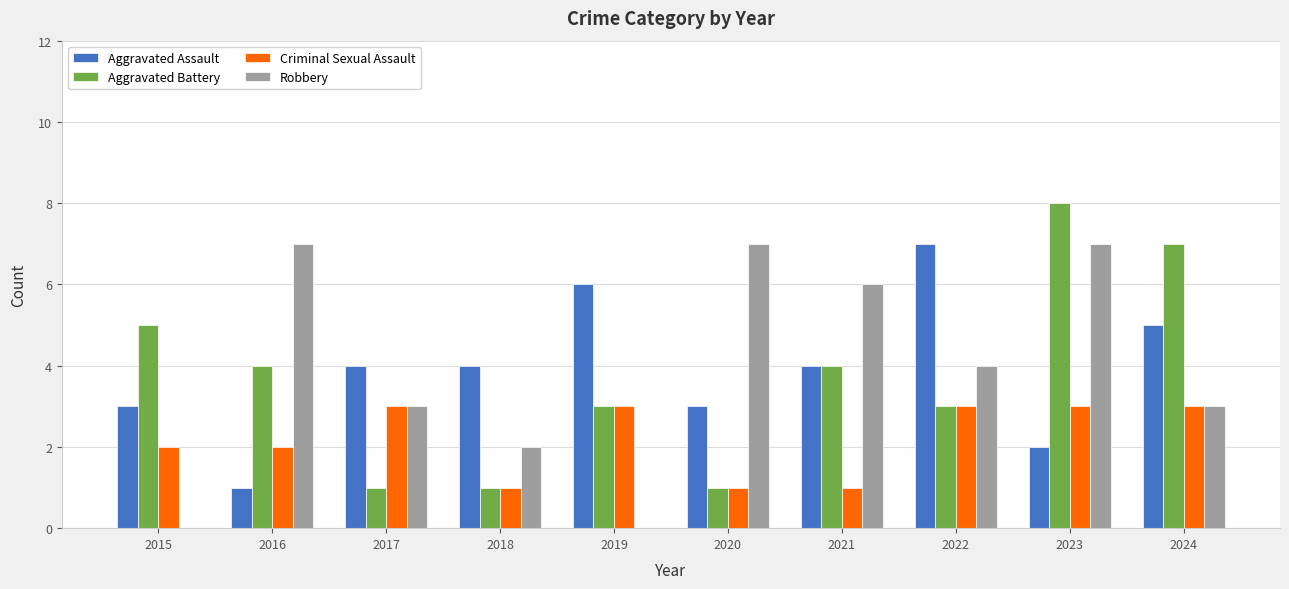

What is the spread (max minus min) of values at 2017?

3